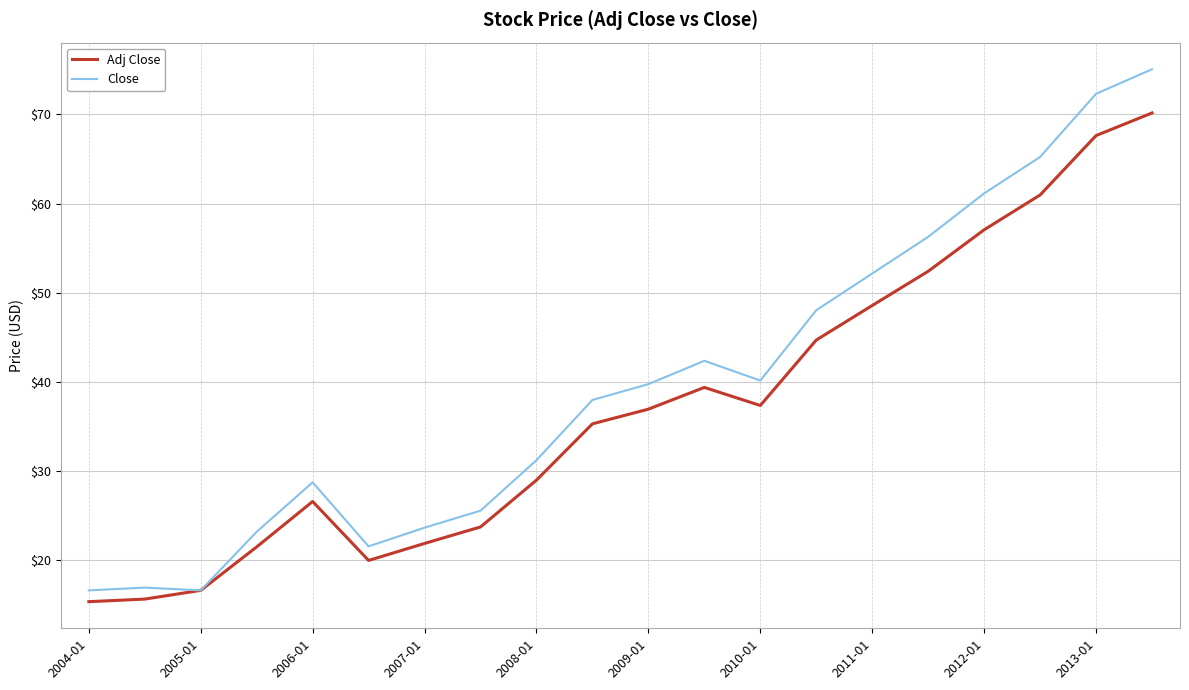

List the series in order of their peak value, highest first.

Close, Adj Close